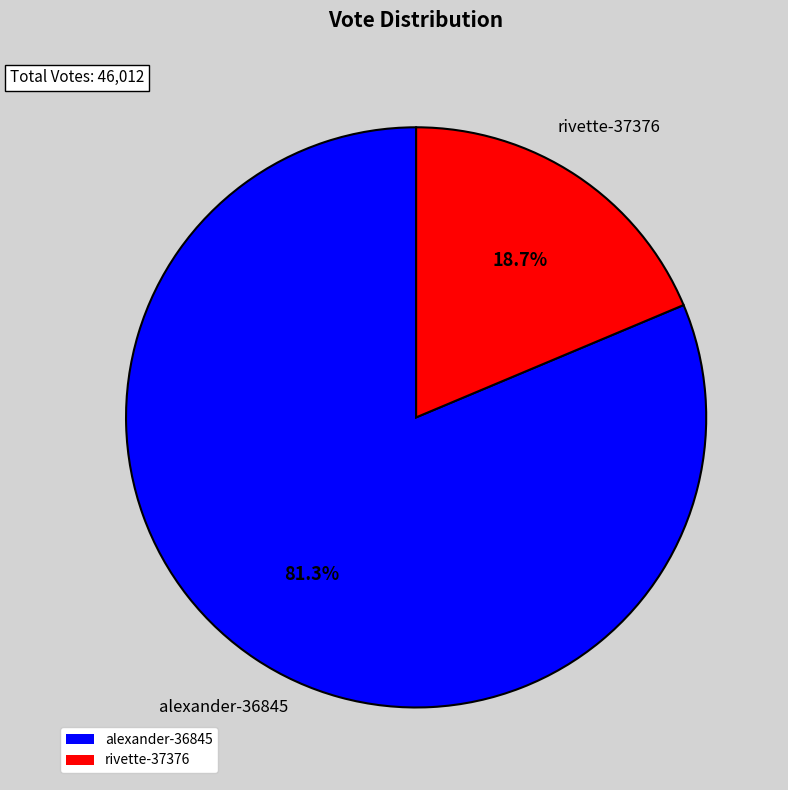

How many segments does this pie chart have?

2